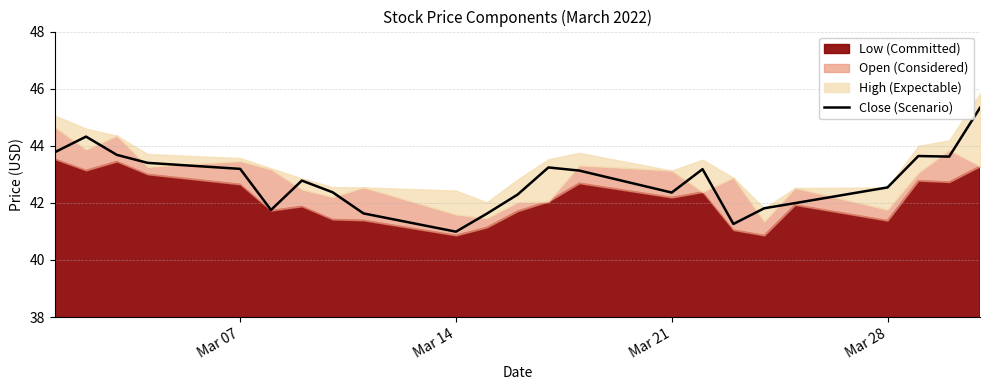

At which label does Close (Scenario) reach its minimum?

Mar 14